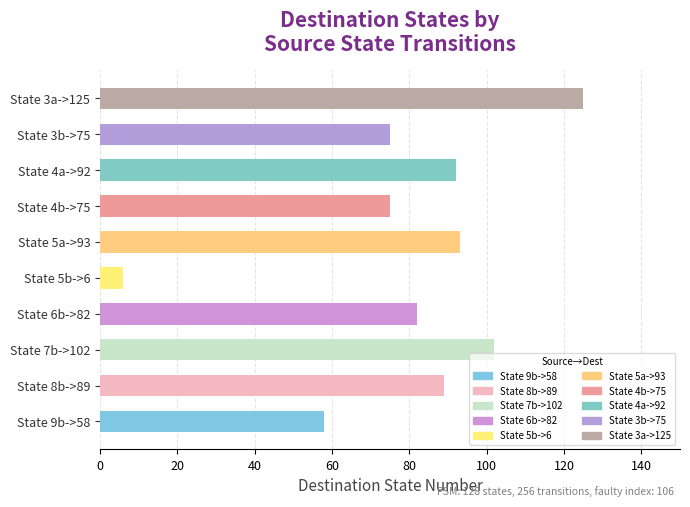

What is the greatest value displayed?

125